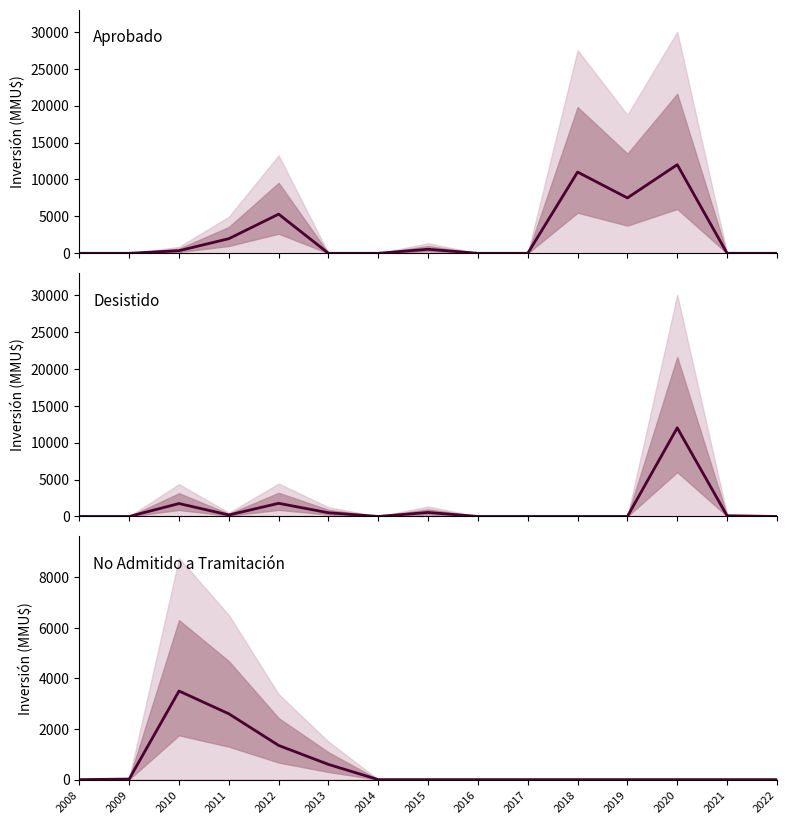

What is the total value across all series at 2013?

1100